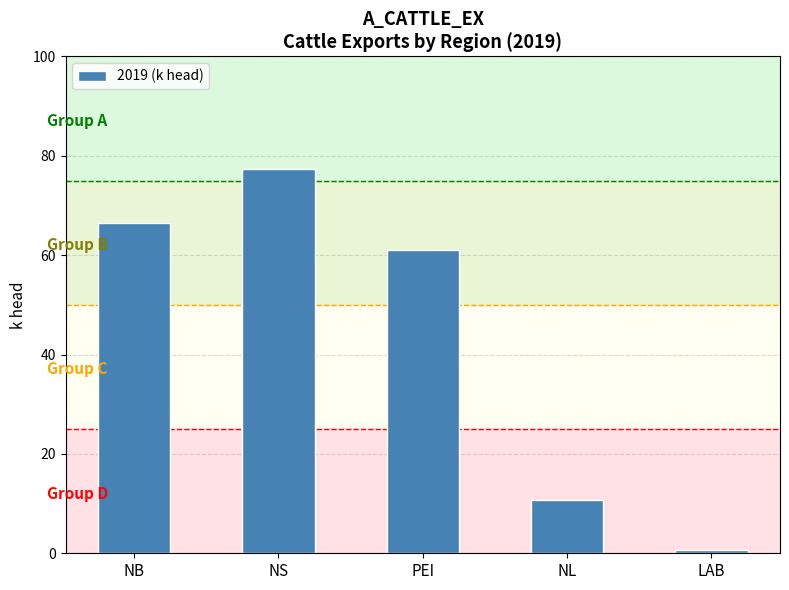

What is the minimum value shown in the chart?

0.6